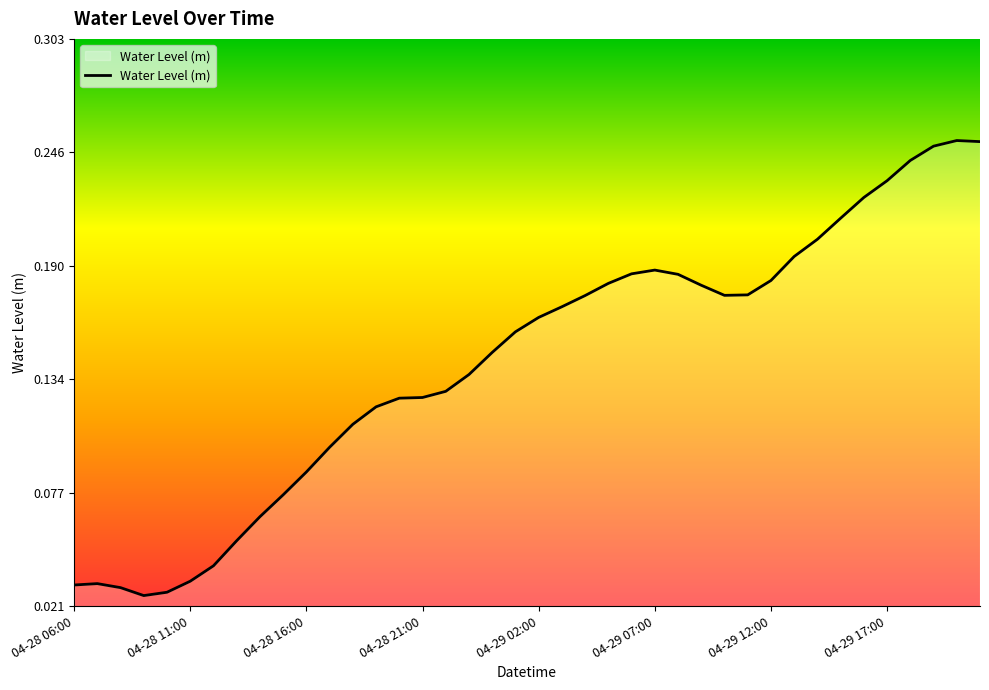

Does the chart display data point markers on the line(s)?

No